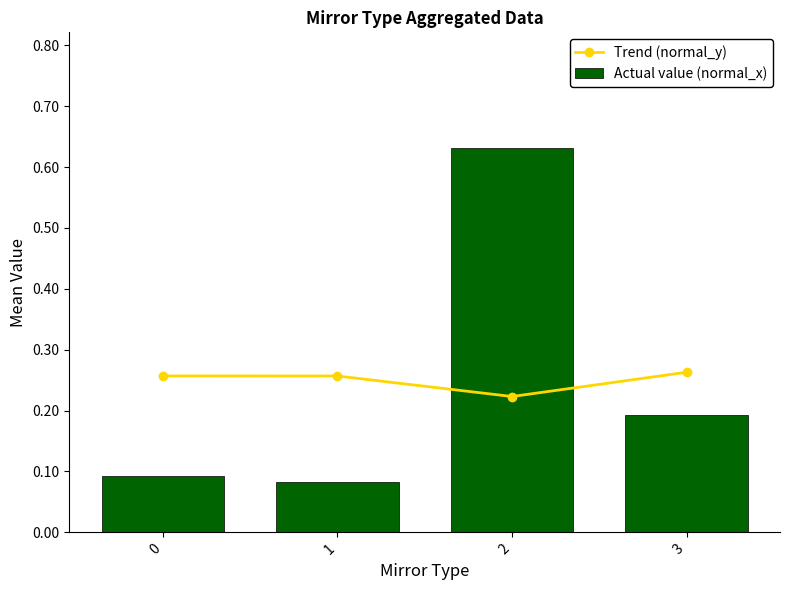

What is the value of the Trend (normal_y) bar at the 2nd from the left?

0.3